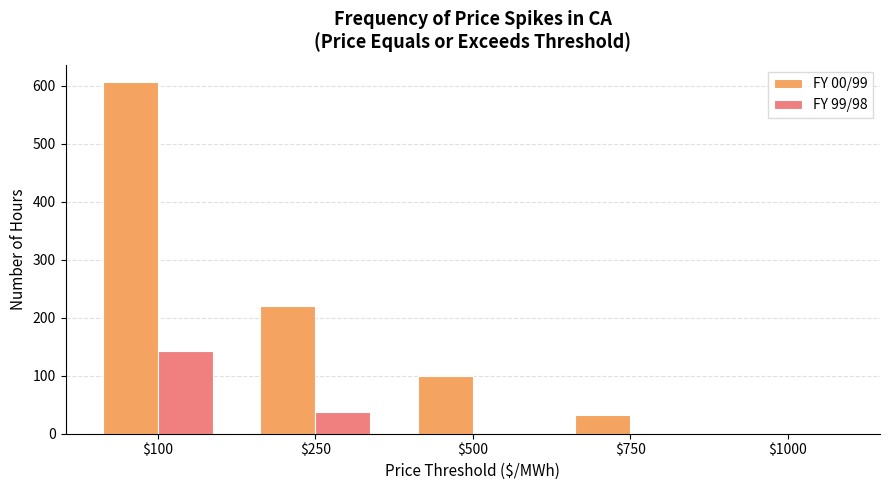

At which label does FY 00/99 reach its peak?

$100